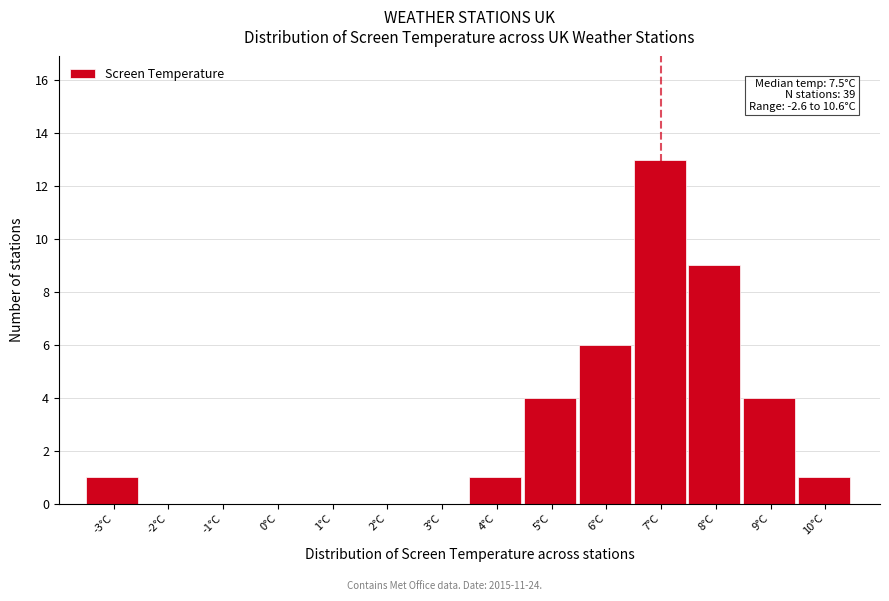

Reading right to left, extract all data points from this chart.

10°C=1	9°C=4	8°C=9	7°C=13	6°C=6	5°C=4	4°C=1	3°C=0	2°C=0	1°C=0	0°C=0	-1°C=0	-2°C=0	-3°C=1